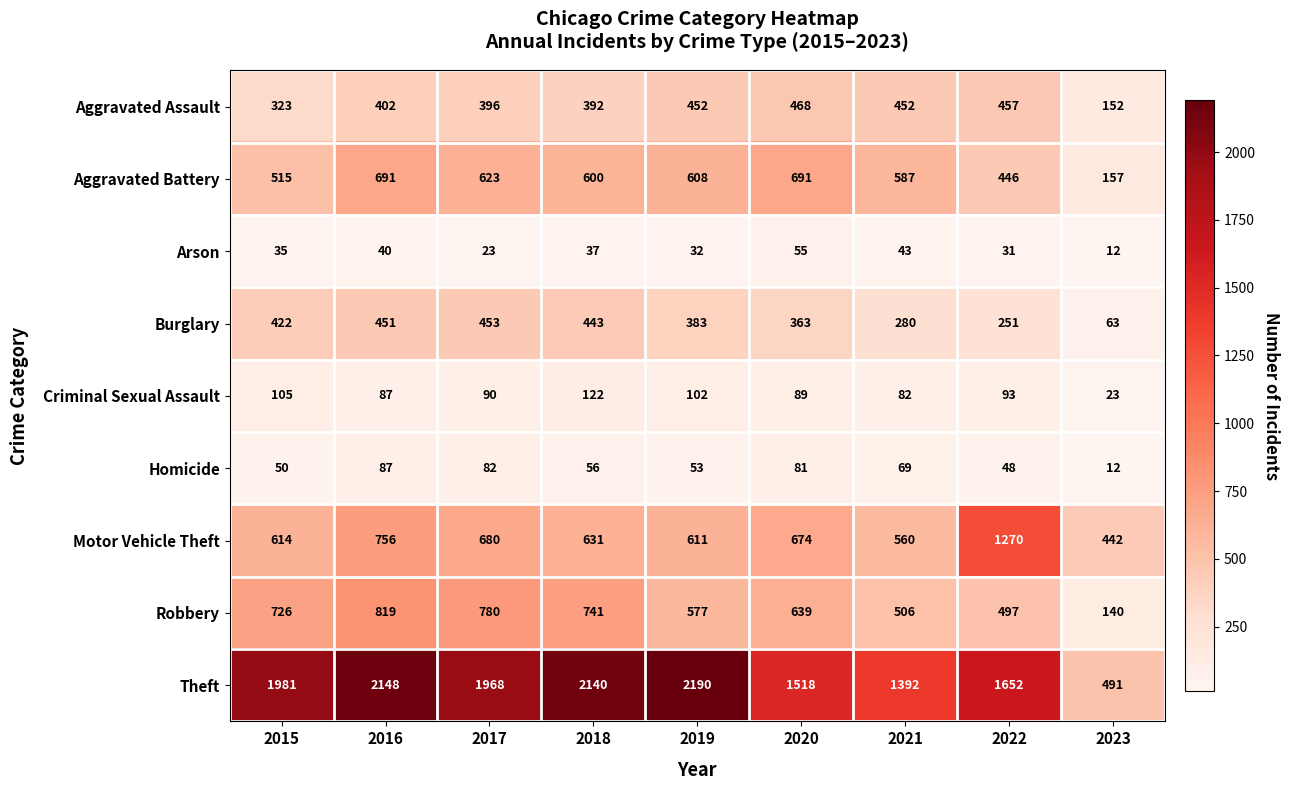

Which series has the largest range (max minus min)?

Theft